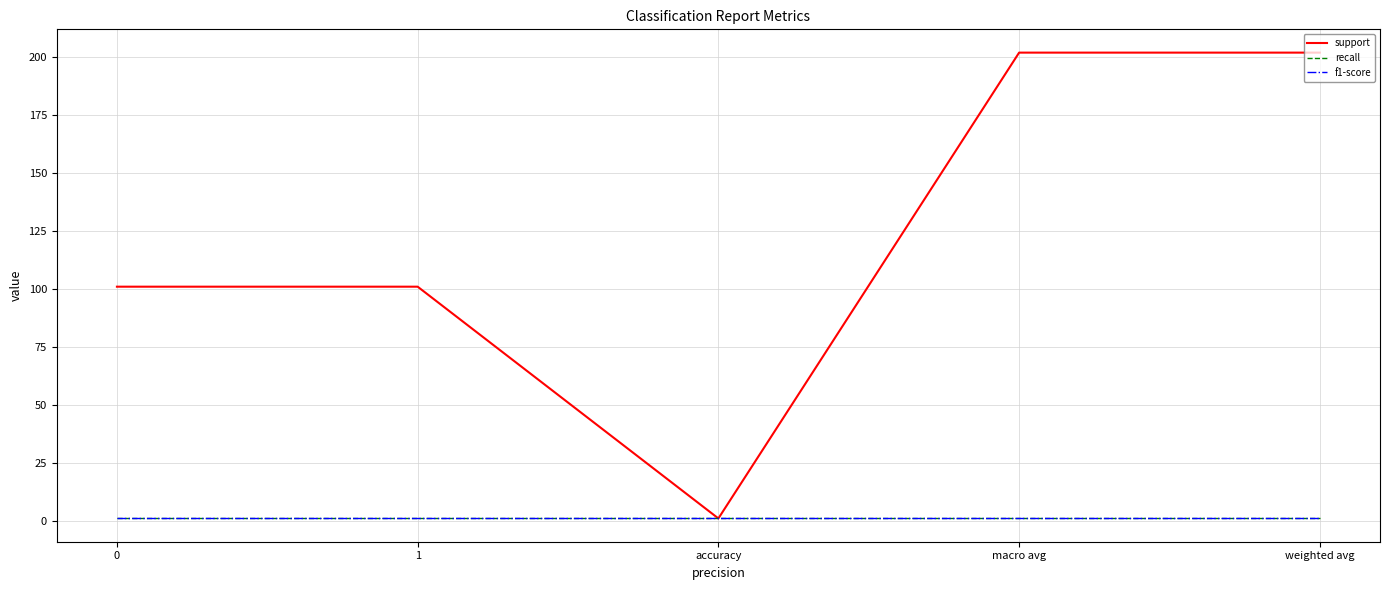

In support, how many points are lower than both neighbors (excluding endpoints)?

1